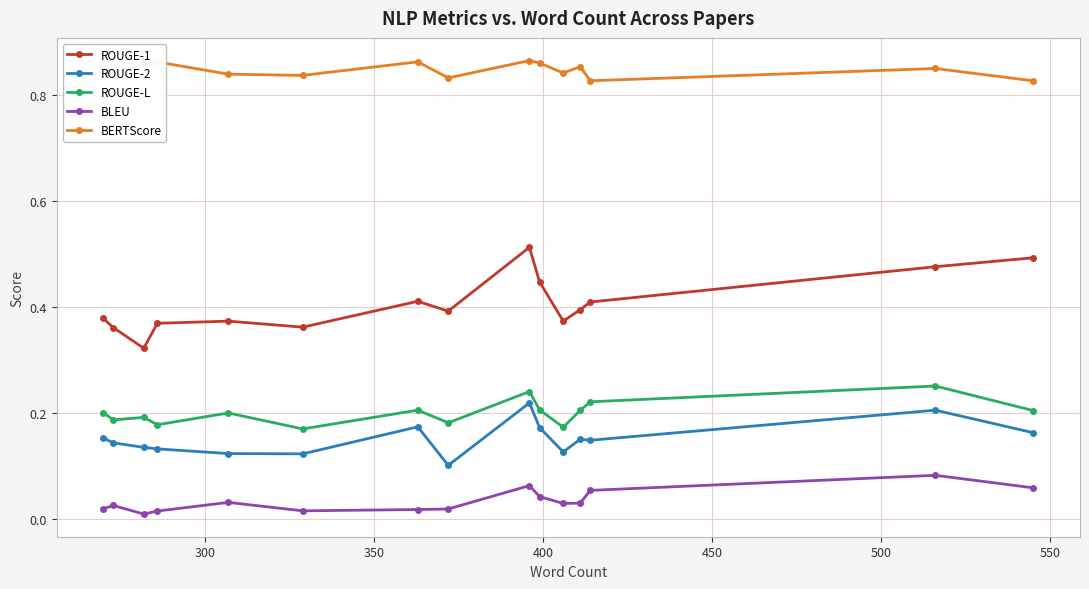

Which series has the widest spread of values?

ROUGE-1